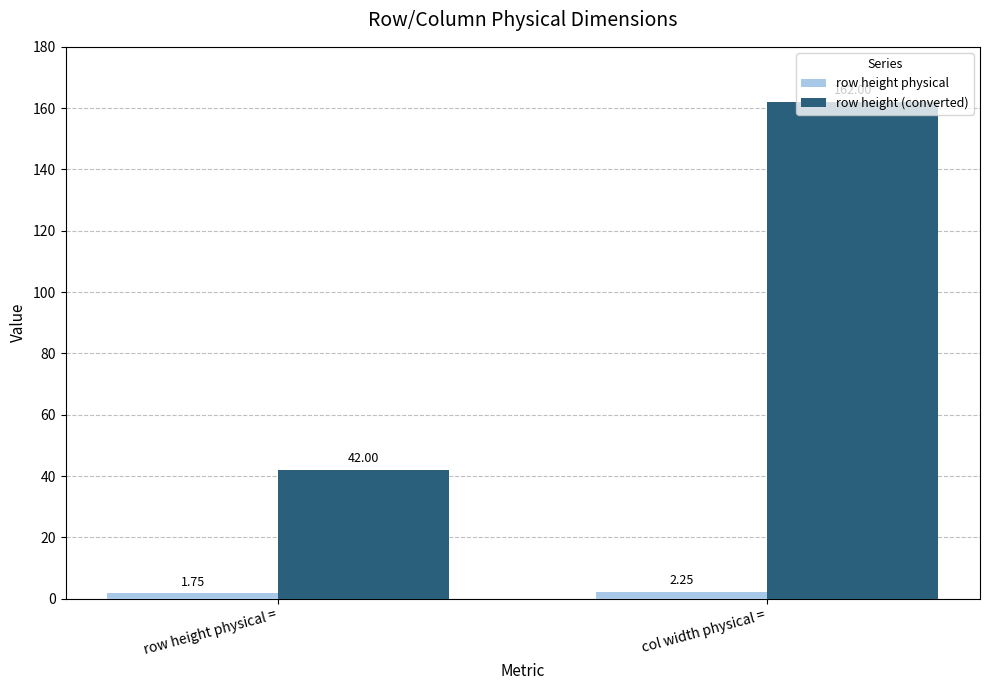

Does the chart contain stacked bars?

No